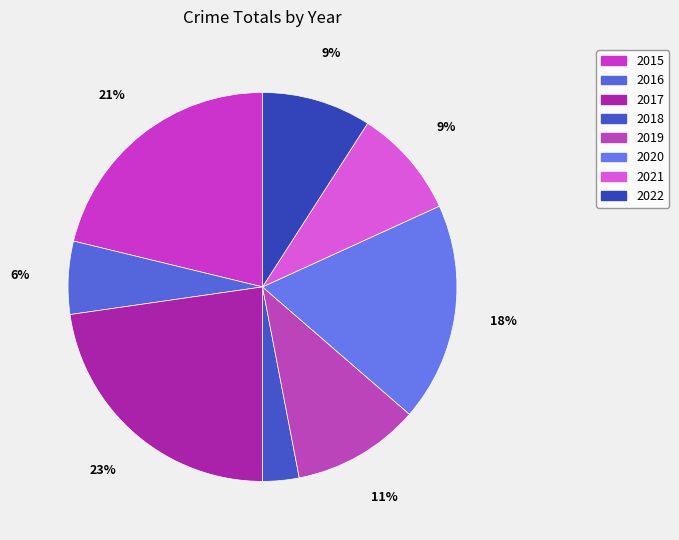

To the nearest percent, what percentage of the pie is 2017?

23%